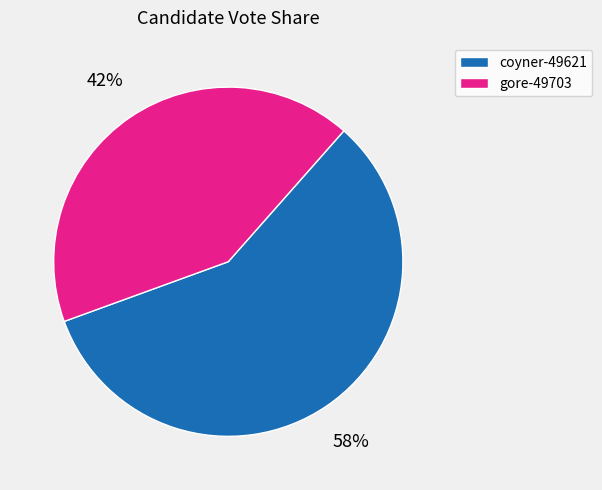

What is the smallest slice in the pie chart?

gore-49703